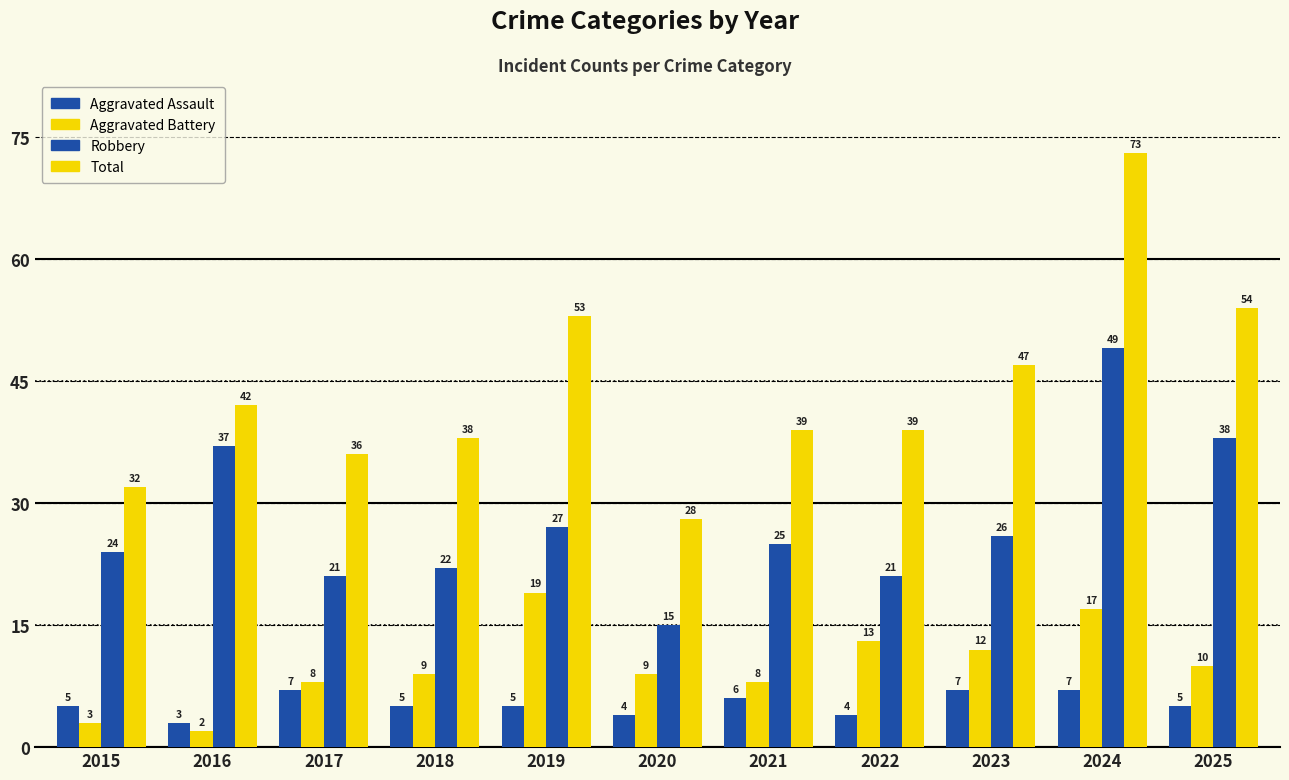

Does the chart contain any negative values?

No